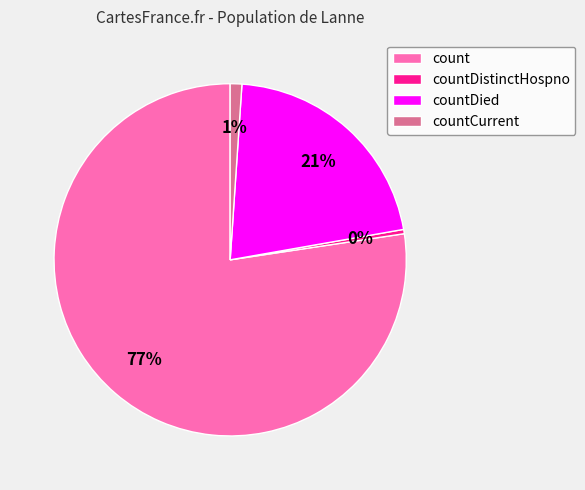

What is the smallest slice in the pie chart?

countDistinctHospno